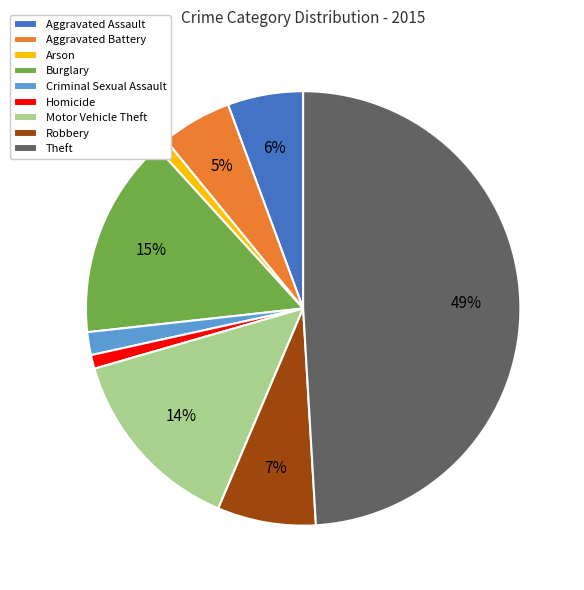

Between Burglary and Robbery, which is larger?

Burglary